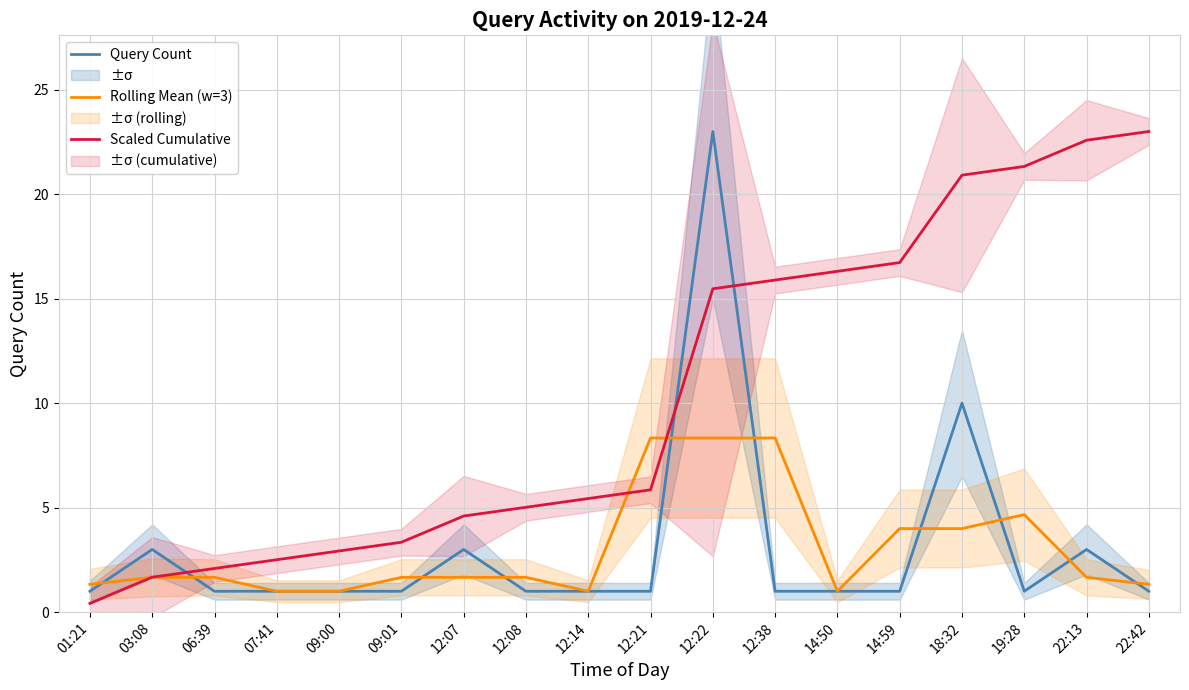

Which series has the largest range (max minus min)?

Scaled Cumulative